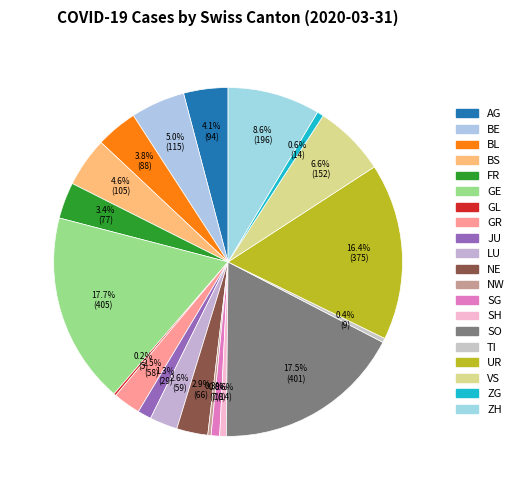

What is the total percentage of SG and LU?

3.4%